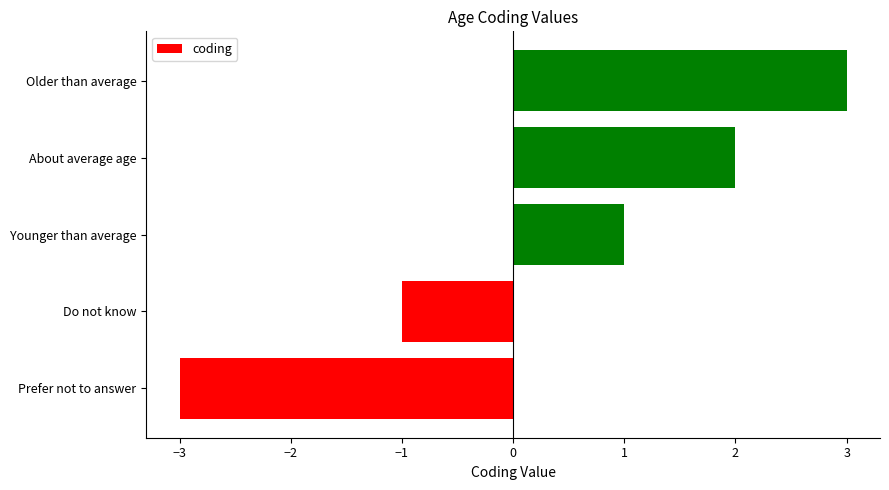

List the labels in order of value, smallest first.

Prefer not to answer, Do not know, Younger than average, About average age, Older than average